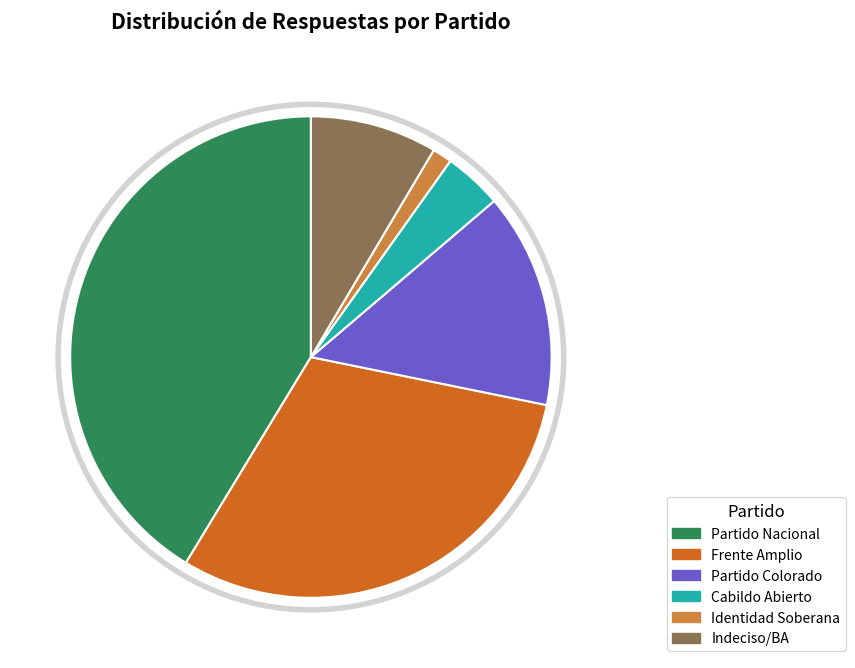

Does Partido Colorado represent more than half of the total?

No